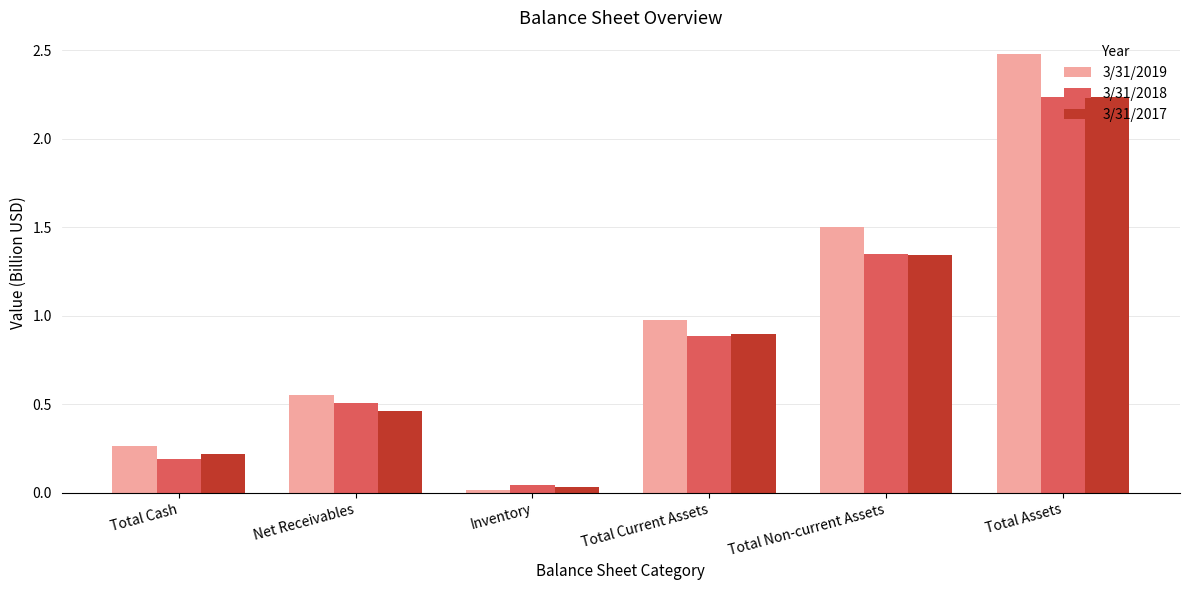

Which series has the largest total across all categories?

3/31/2019